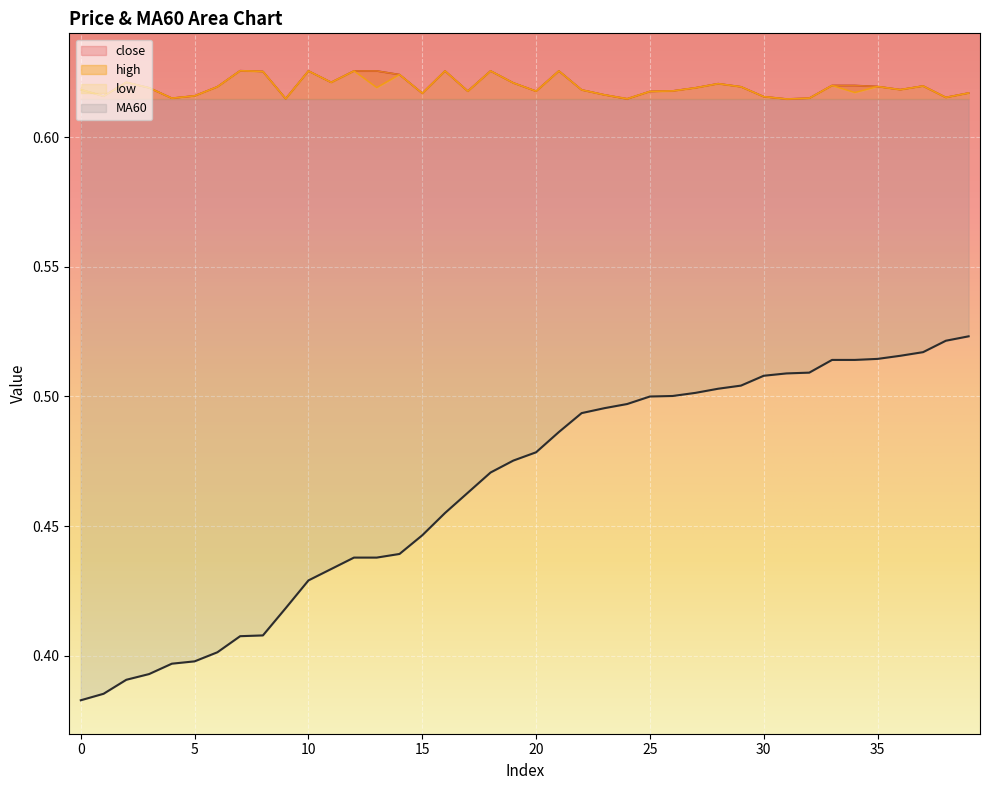

The MA60 series shows 0.1 at 1. True or false?

False